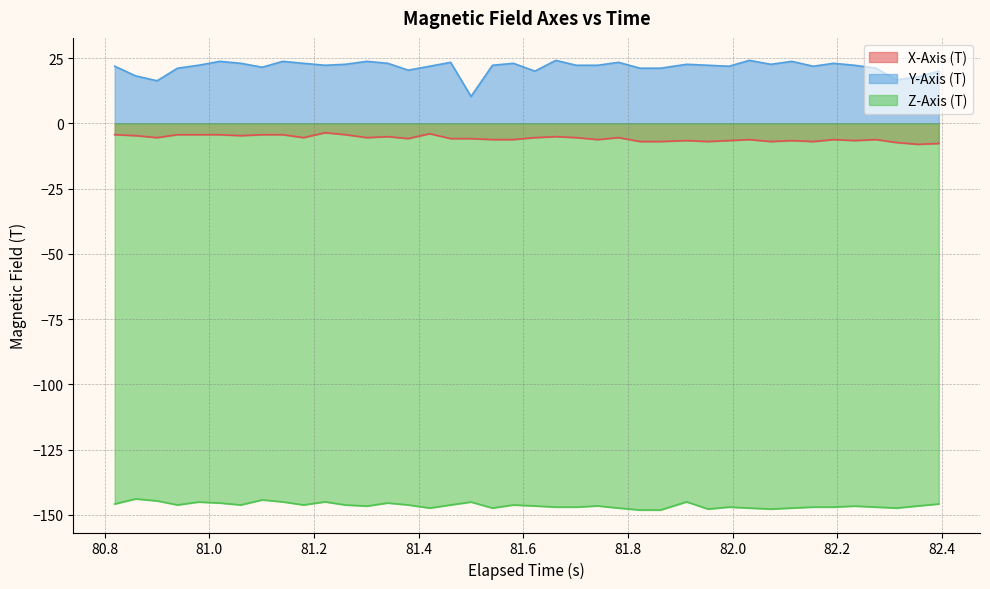

What is the minimum value for X-Axis (T)?

-8.1